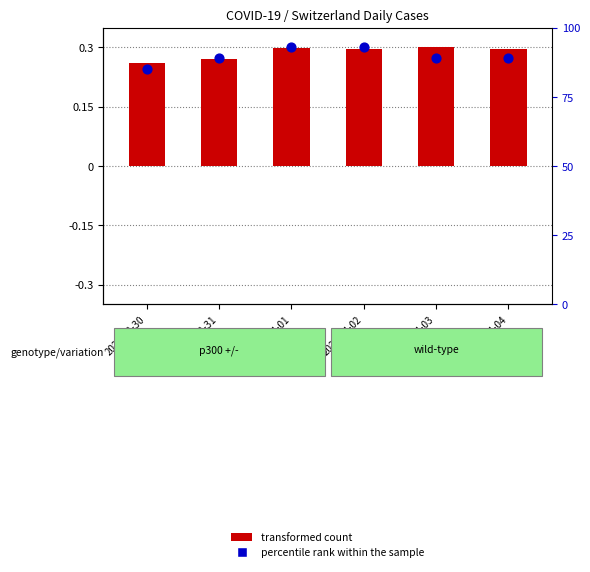

Which series contains the lowest Y value?

percentile rank within the sample